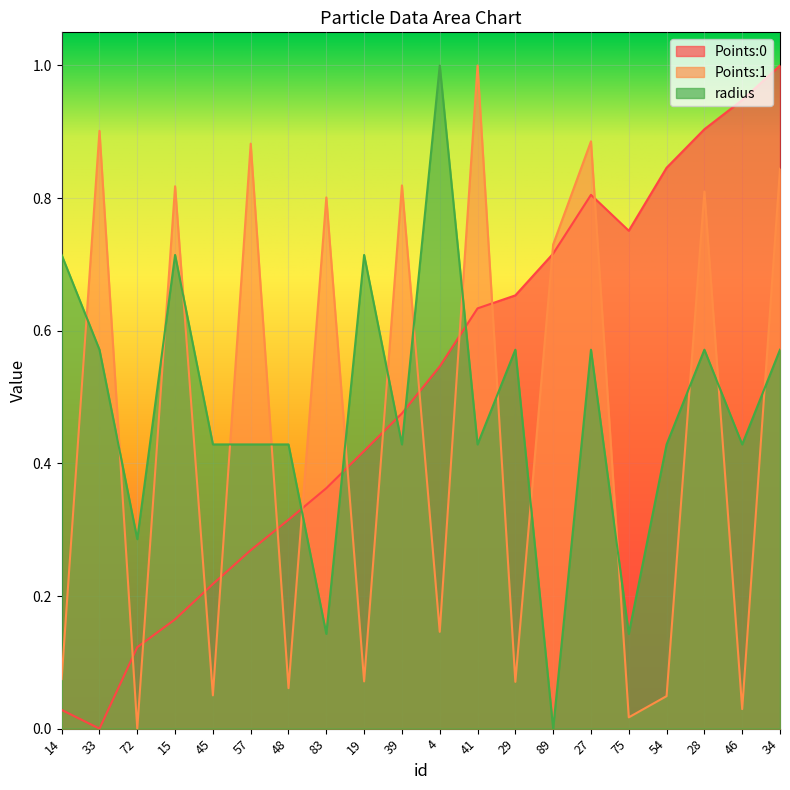

In Points:1, how many points are higher than both neighbors (excluding endpoints)?

8